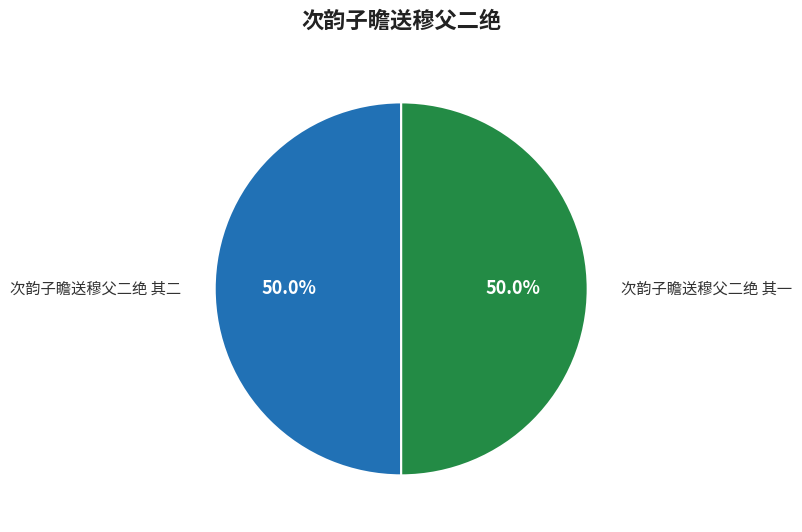

What is the smallest slice in the pie chart?

次韵子瞻送穆父二绝 其一